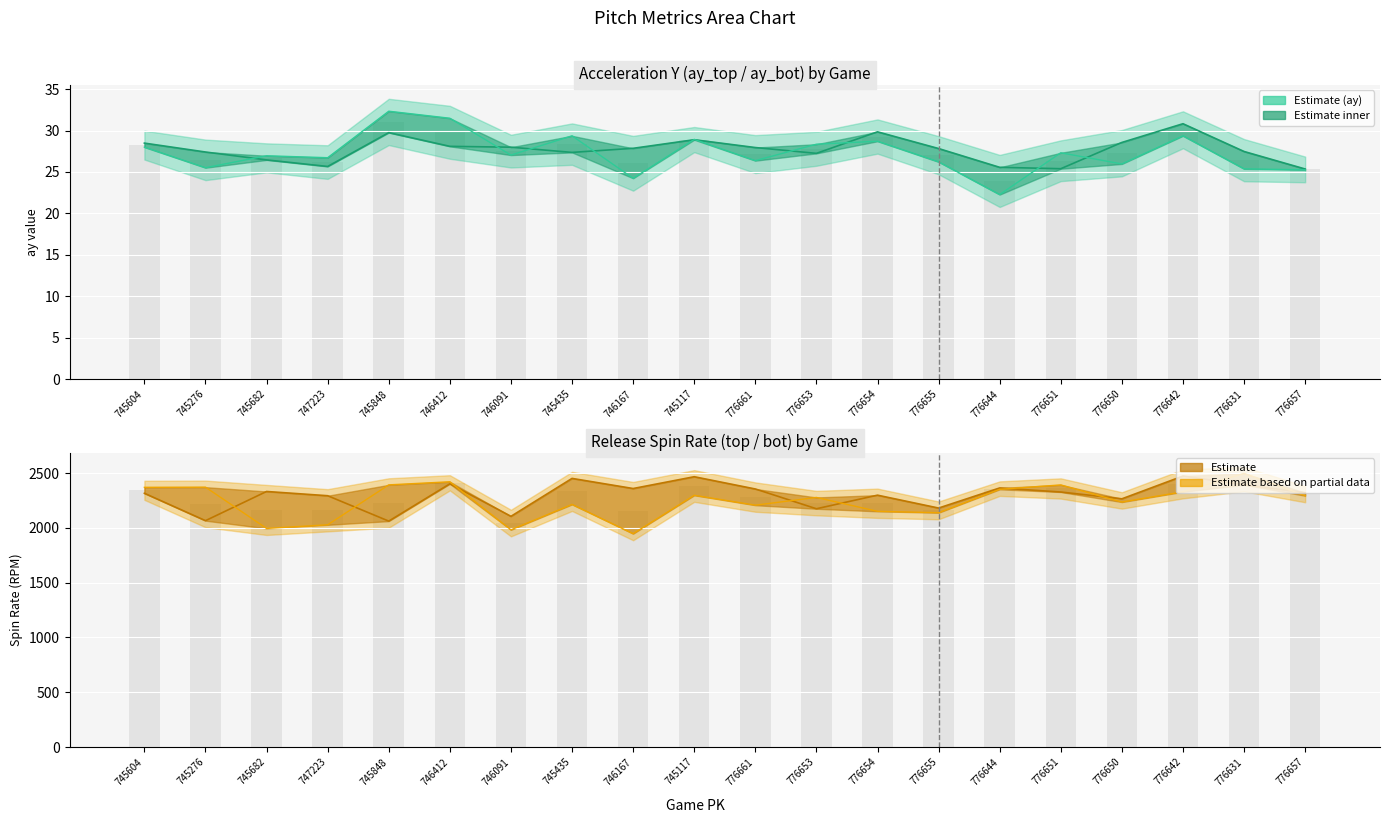

The spin_rate_bot series shows 2421.0 at 746412. True or false?

True